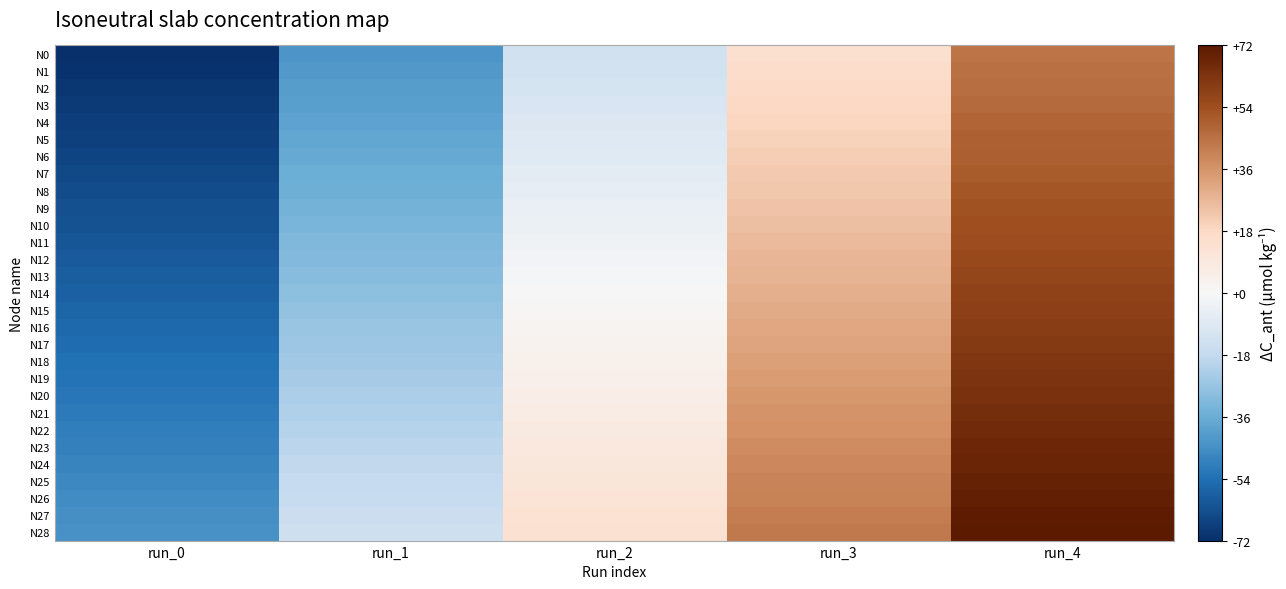

Which series changed the most between run_0 and run_3?

N0